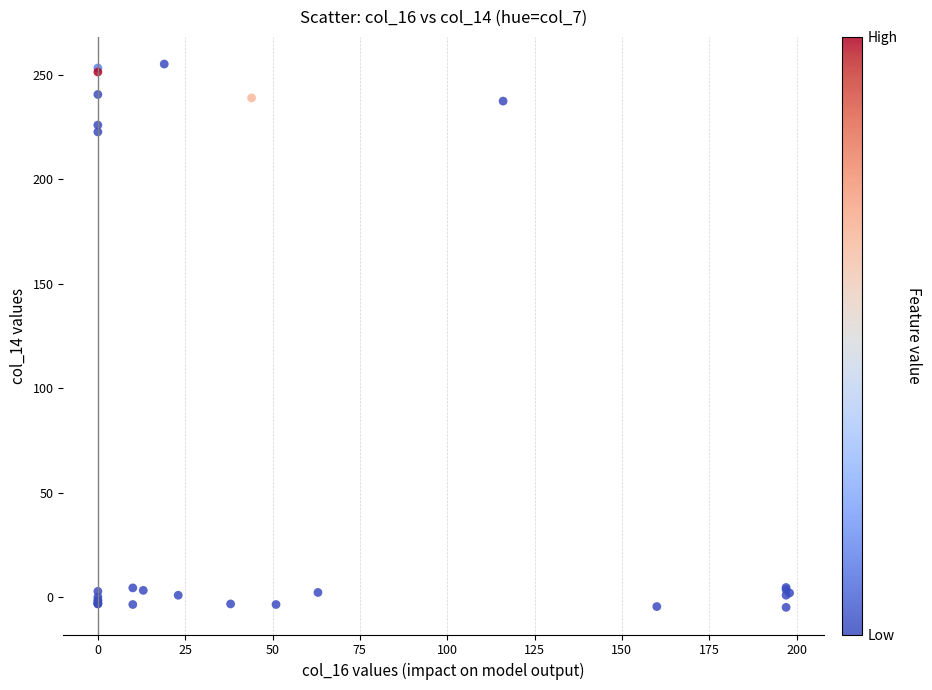

What Y value in the scatter plot is closest to 125?

222.7